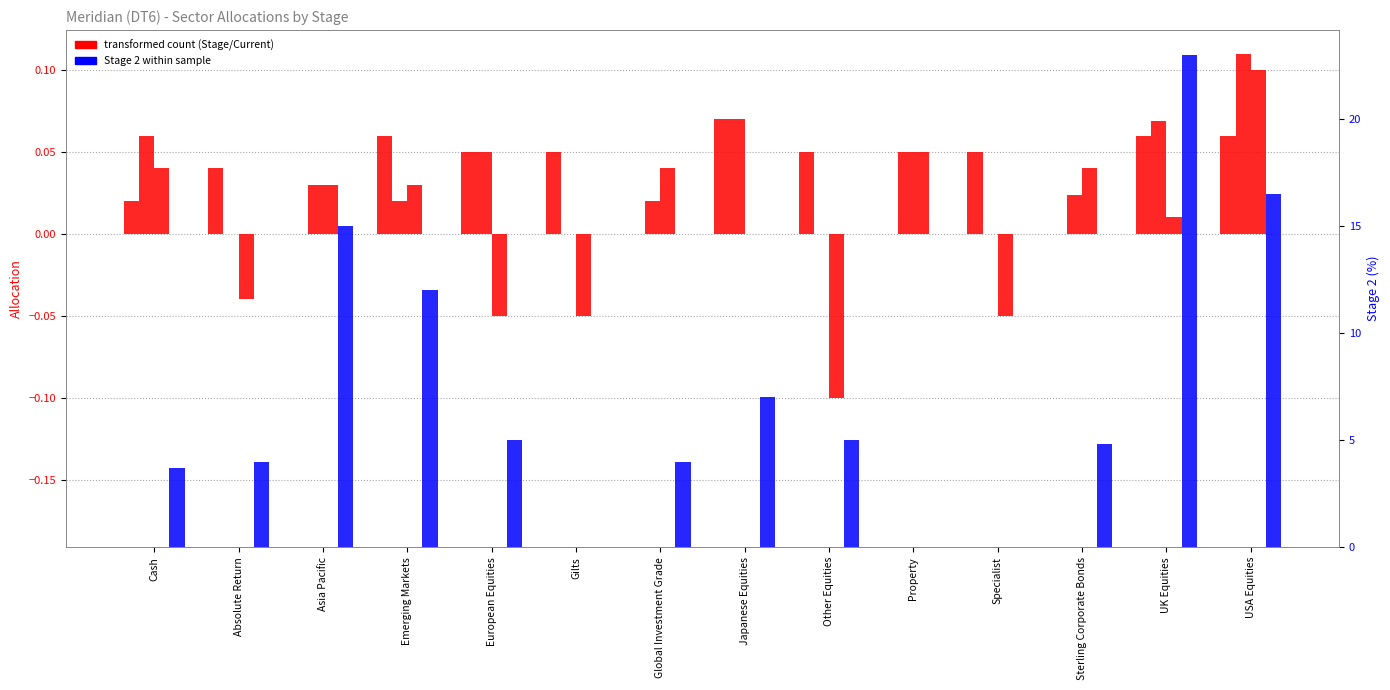

Is it true that Current (col_5) equals 0.1 at Other Equities?

True